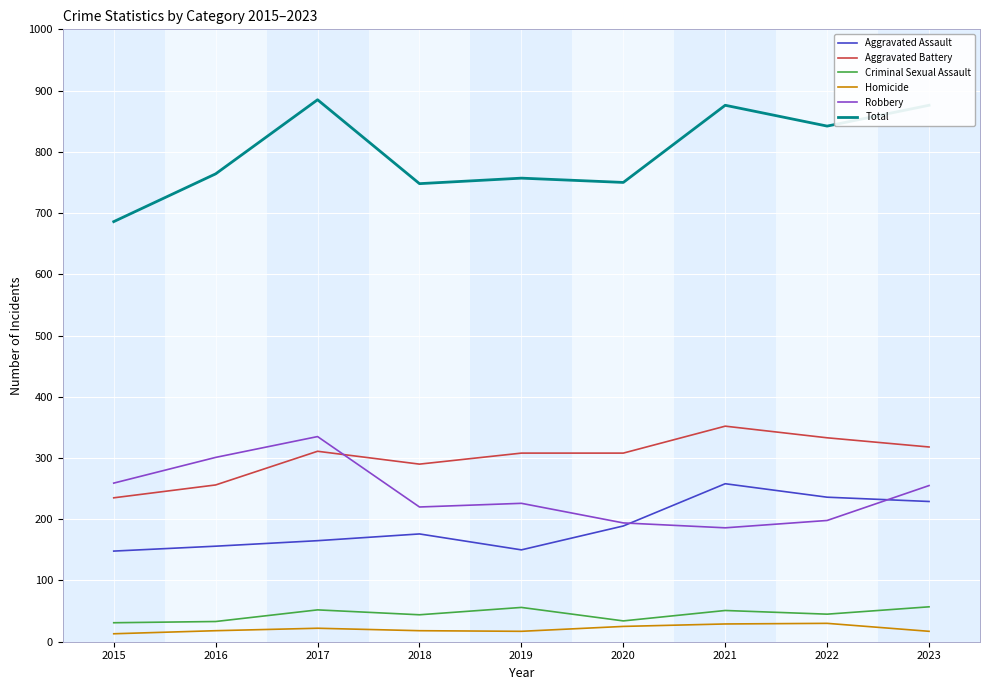

Which series changed the most between 2015 and 2019?

Aggravated Battery